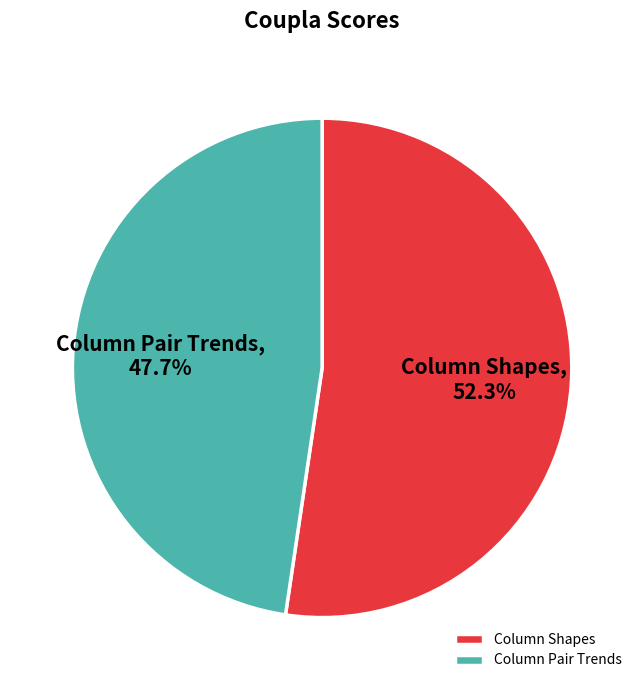

Rank the categories by value from lowest to highest.

Column Pair Trends, Column Shapes